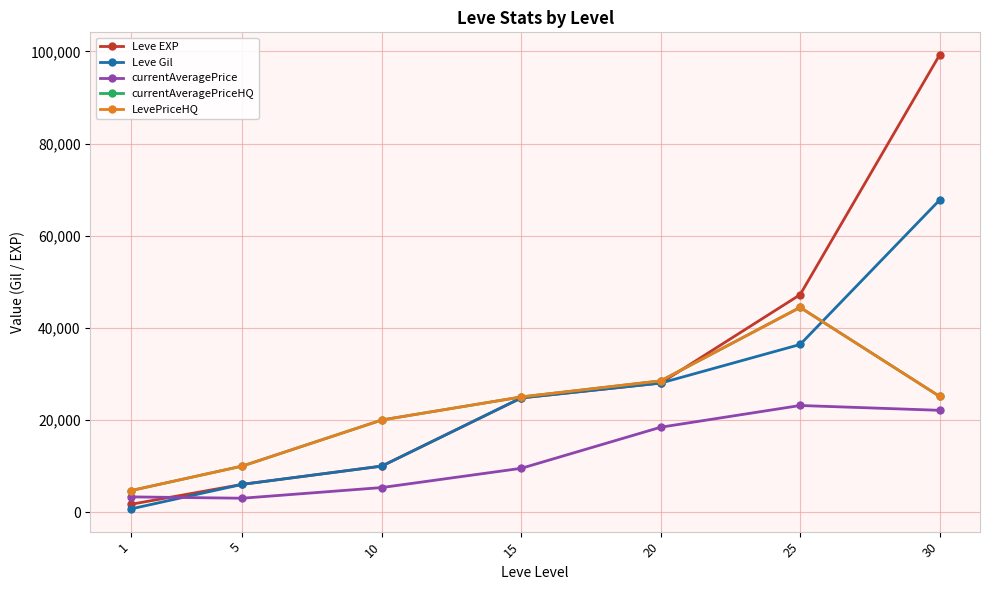

Where is the first local maximum for currentAveragePriceHQ?

25